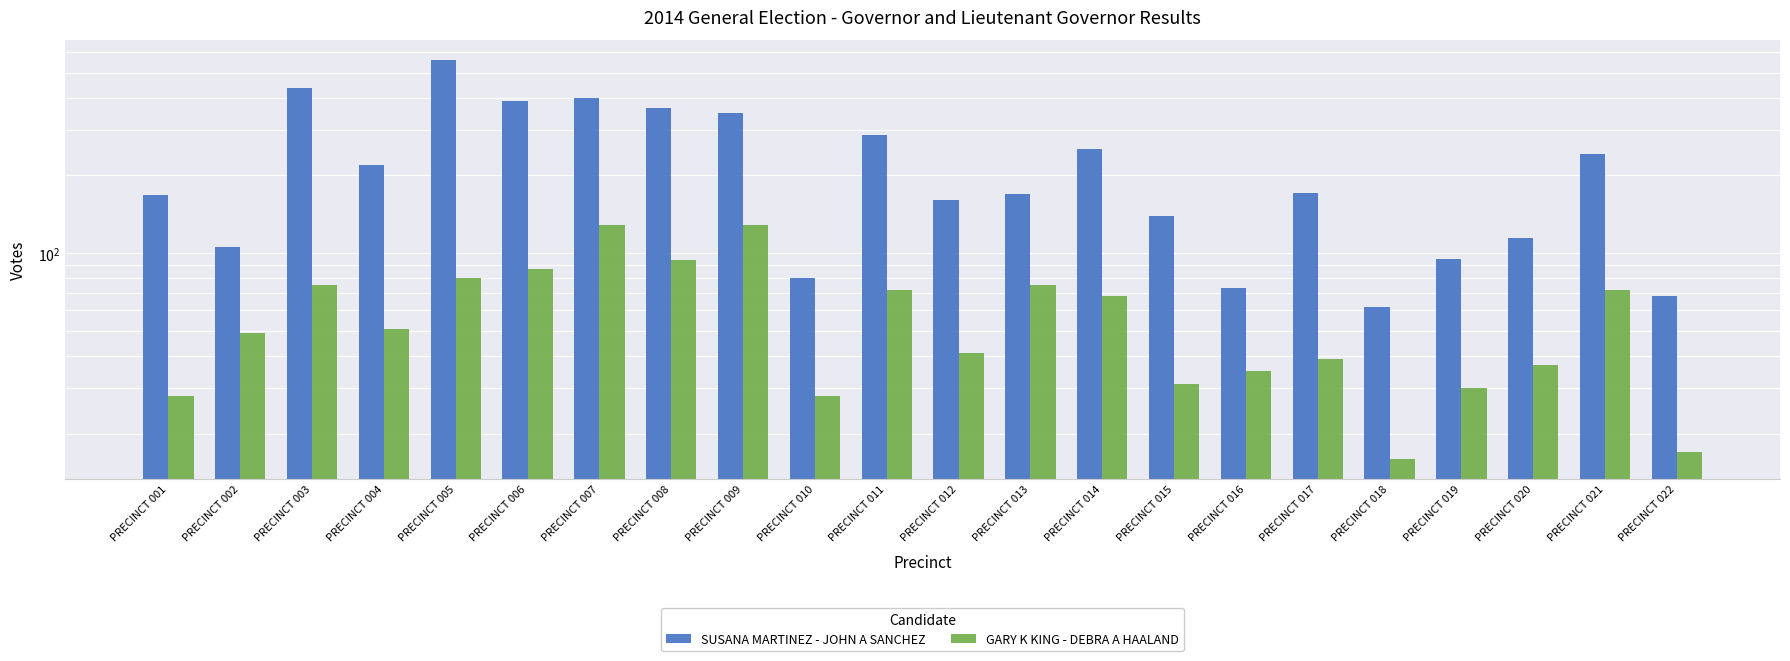

How many bars are there in total?

44